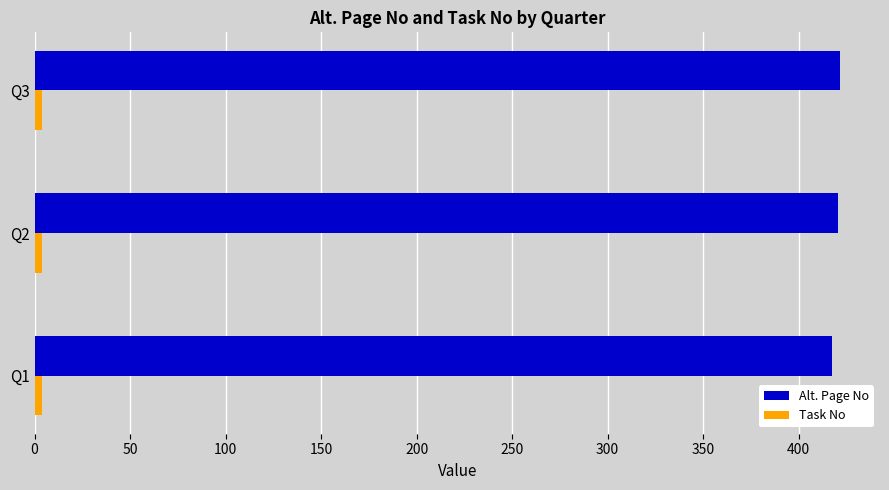

Which series has the largest total across all categories?

Alt. Page No